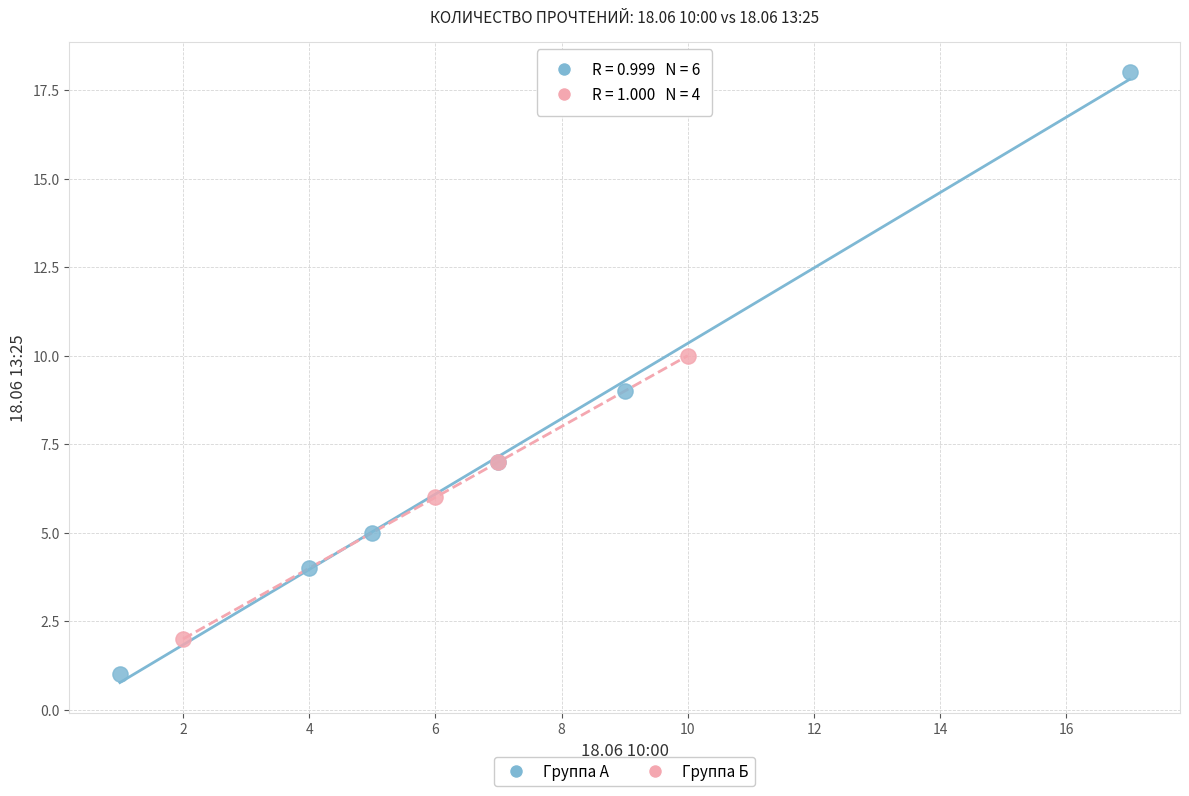

Which series has the widest spread of Y values?

Группа А